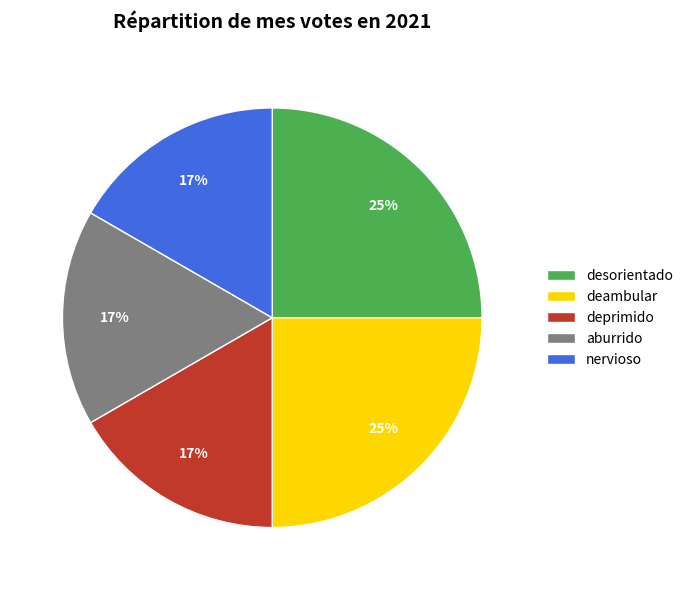

Is there a majority slice in this chart?

No